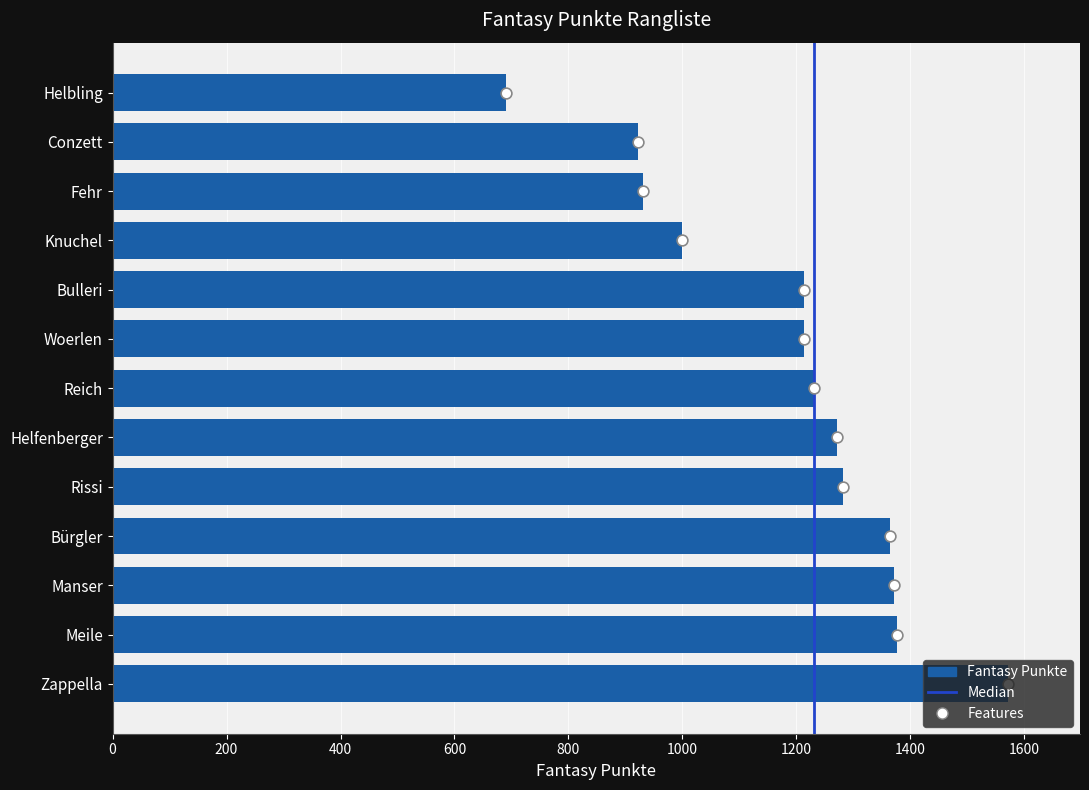

Which has a higher value, Knuchel or Helfenberger?

Helfenberger